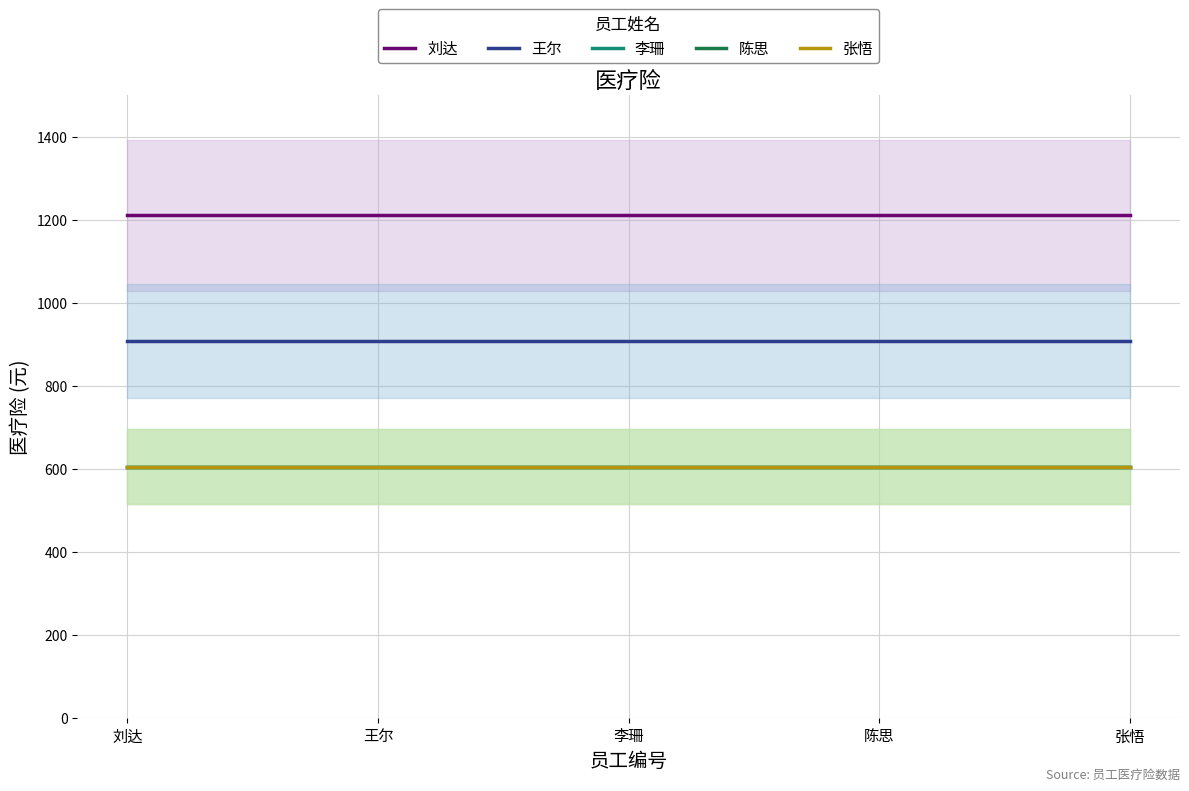

List the series in order of their peak value, lowest first.

李珊, 陈思, 张悟, 王尔, 刘达